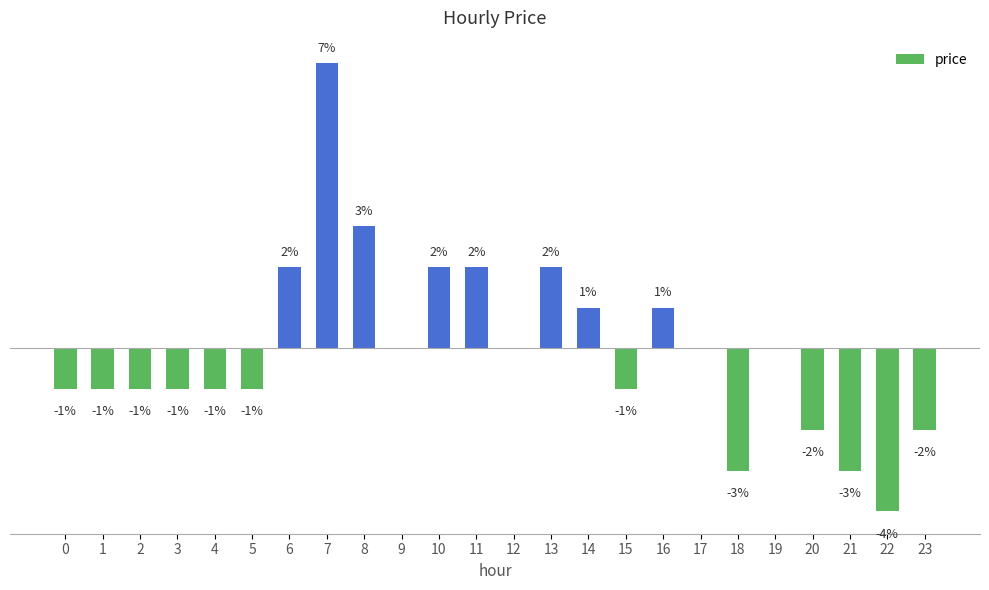

True or false: the data shows -0.1 at 22.

False